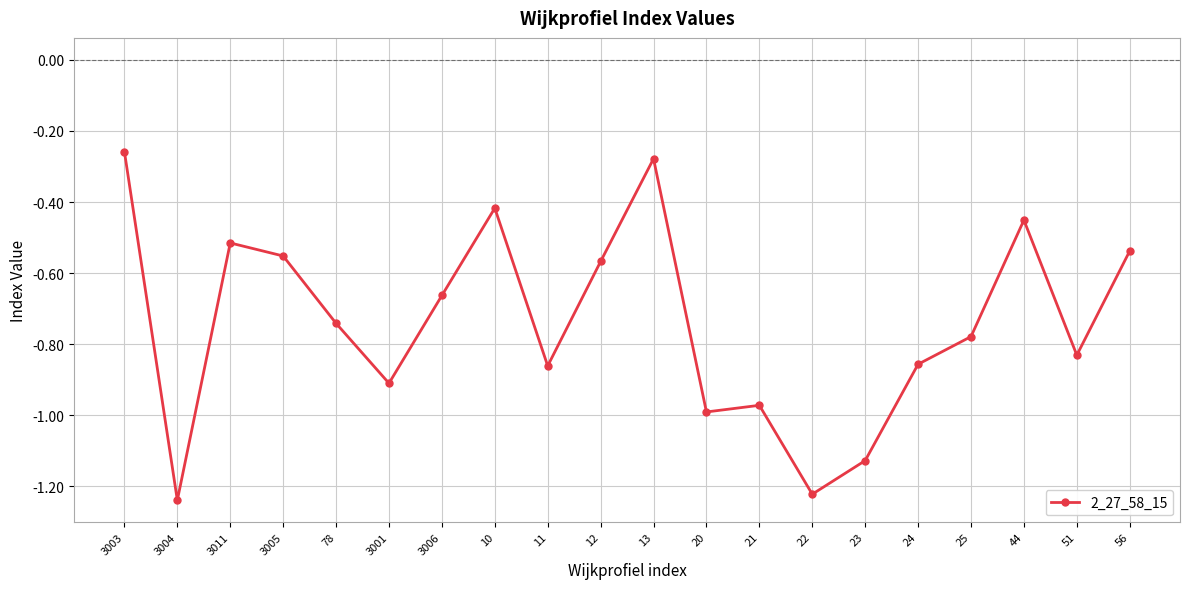

How many interior local valleys (lower than both neighbors) does the data have?

6